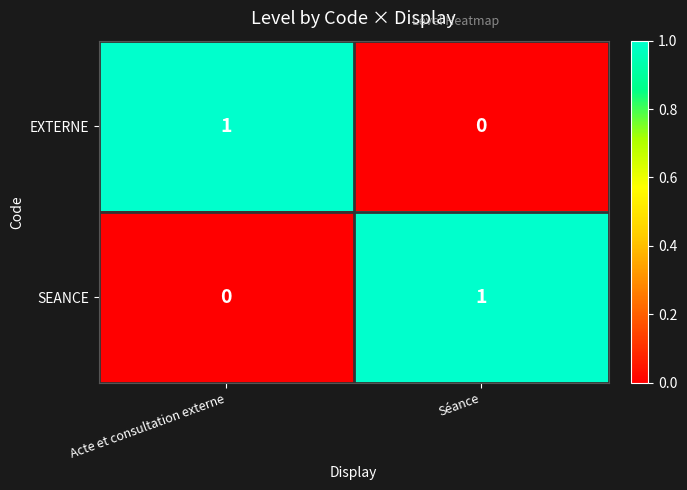

True or false: EXTERNE has a value of 1 at Acte et consultation externe.

True